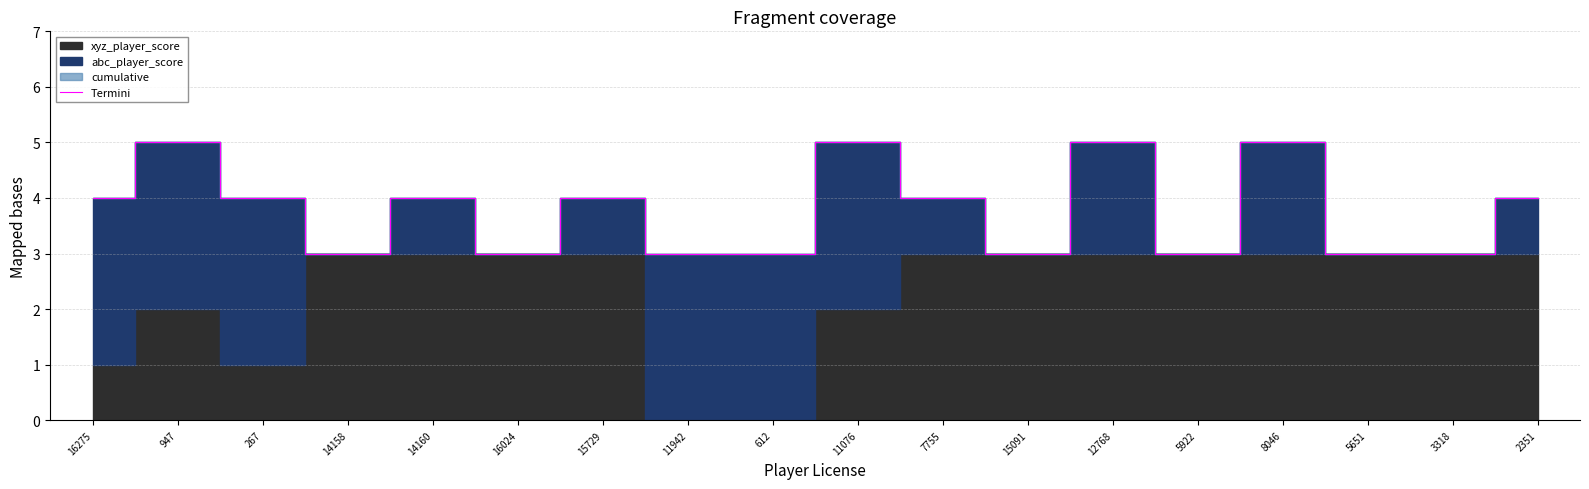

The chart shows a value of 6 at 15729. True or false?

False